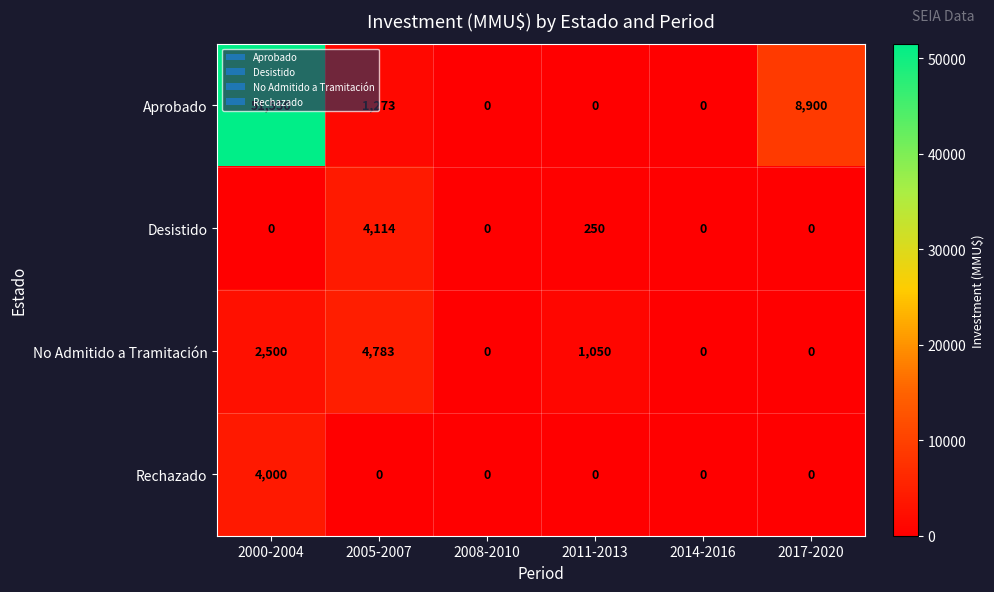

What is the difference between the maximum and minimum values in the Desistido series?

4114